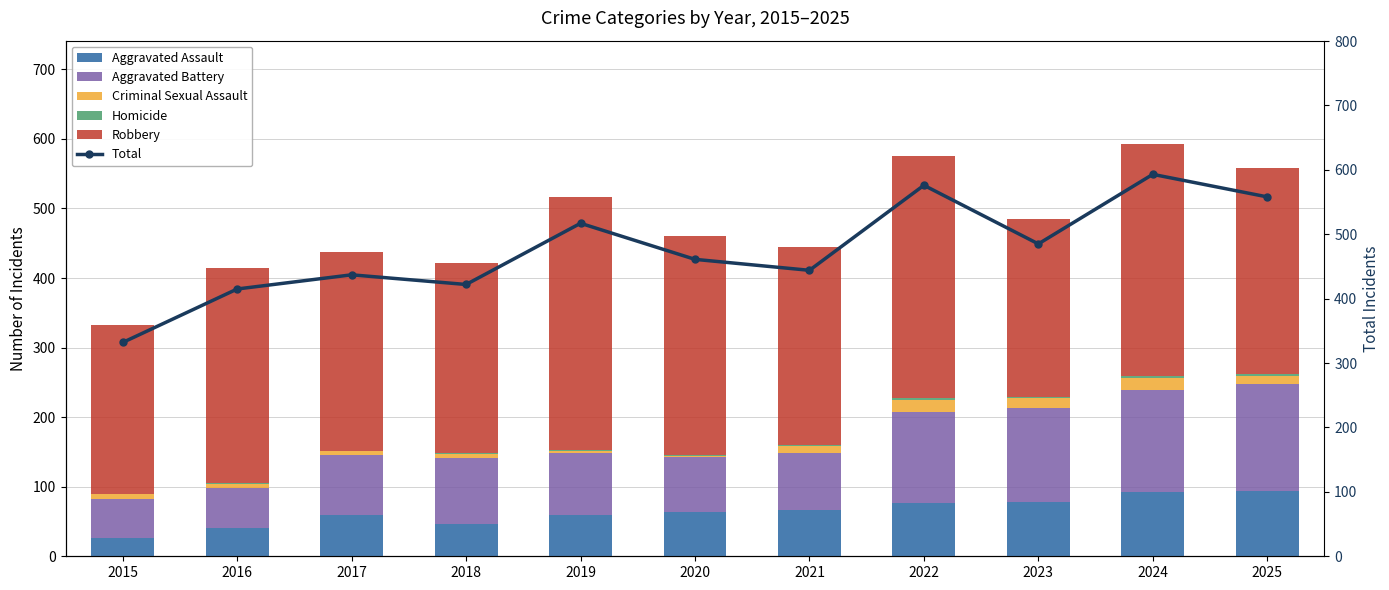

How many data points does each series have?

11